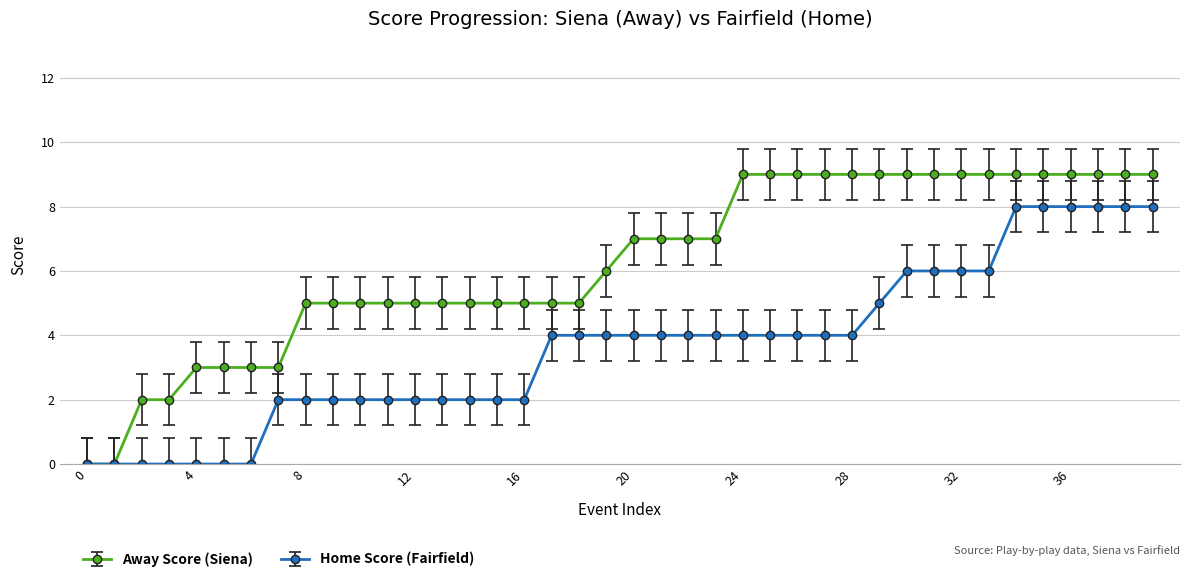

What is the value of the Home Score (Fairfield) point at the 19th from the left?

4